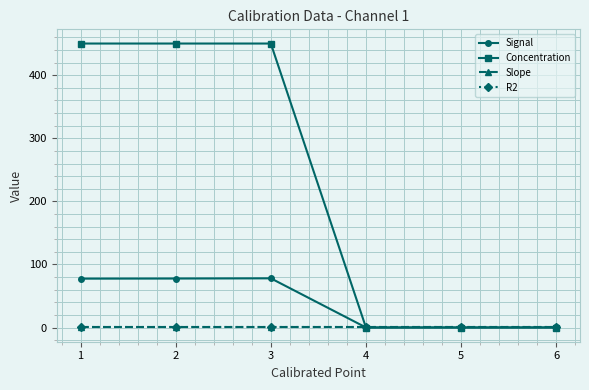

How many times do Signal and Slope cross each other?

1